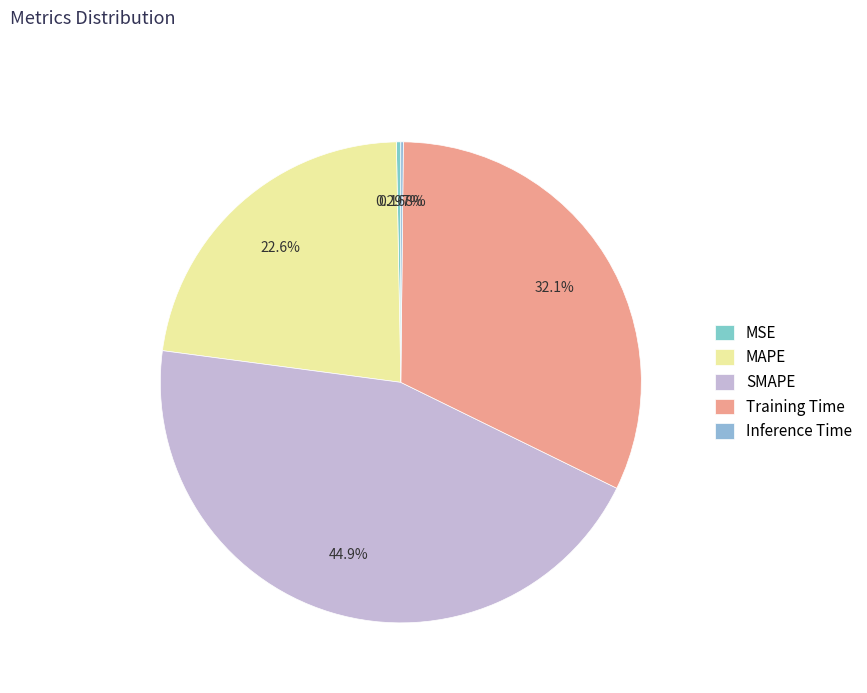

How many segments does this pie chart have?

5